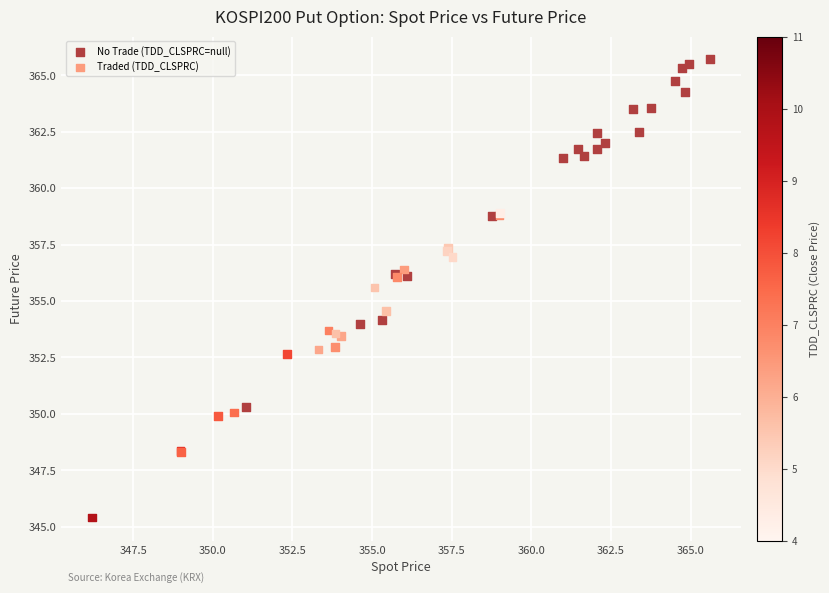

Which series contains the highest Y value?

No Trade (TDD_CLSPRC=null)